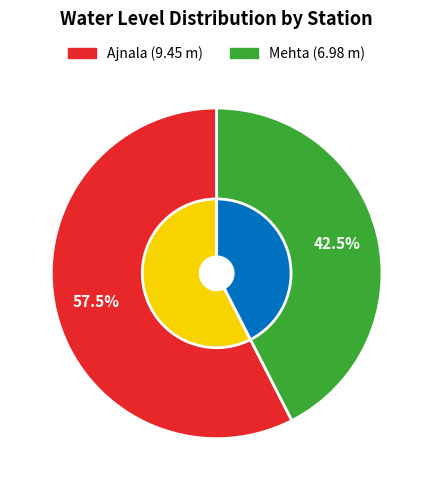

Is Ajnala the majority of the pie?

Yes